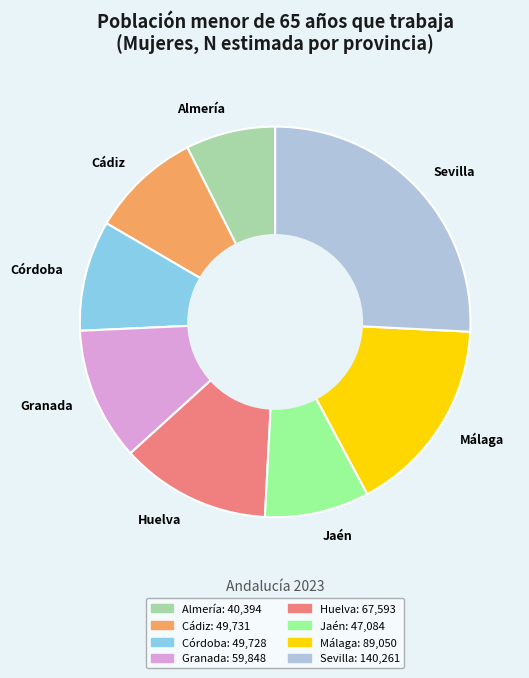

Between Almería and Málaga, which is larger?

Málaga